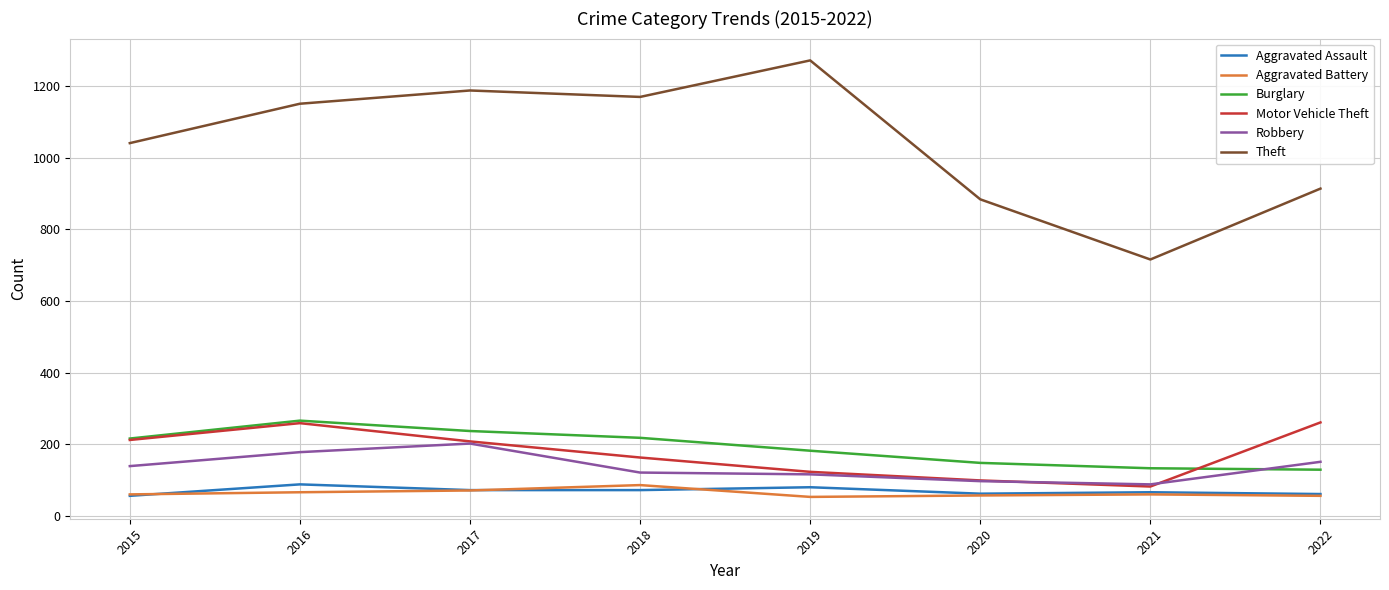

What is the difference between the second highest and minimum values in the Robbery series?

90